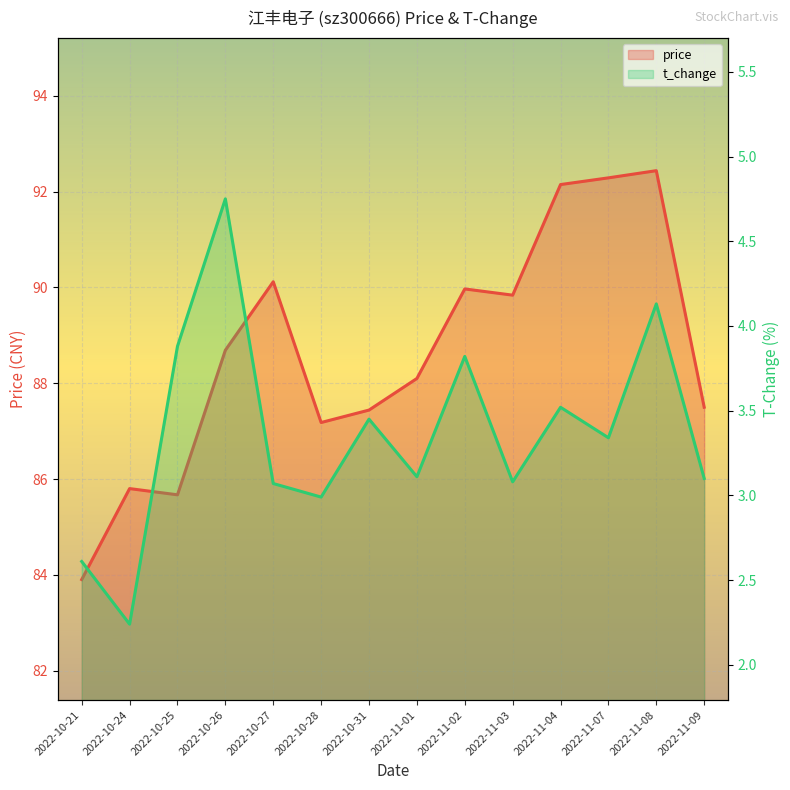

Which has a higher value, 2022-11-08 or 2022-10-25?

2022-11-08